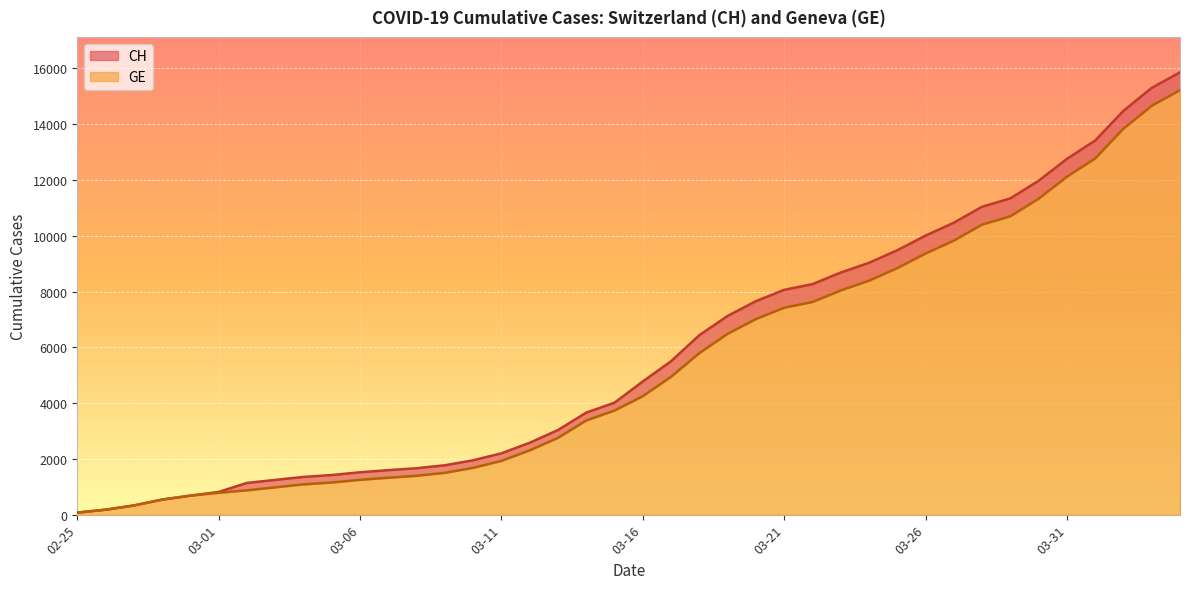

Count the number of categories in the chart.

40